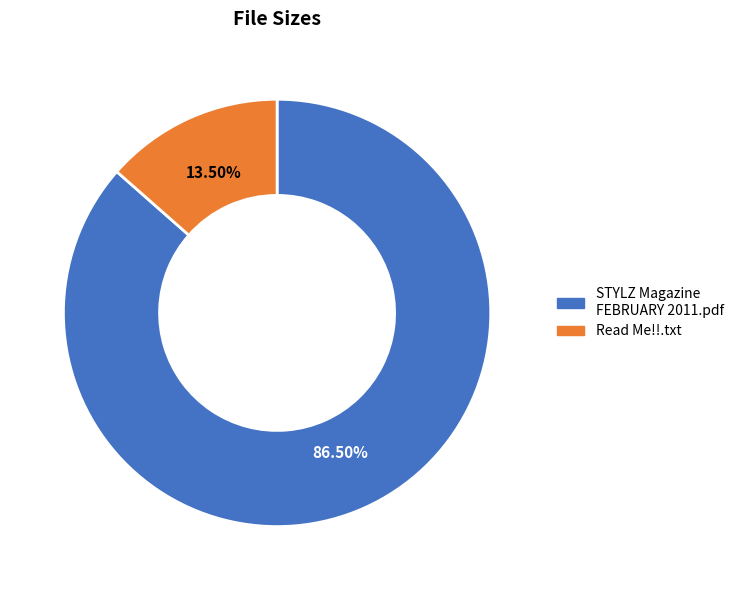

Is STYLZ Magazine FEBRUARY 2011.pdf the majority of the pie?

Yes